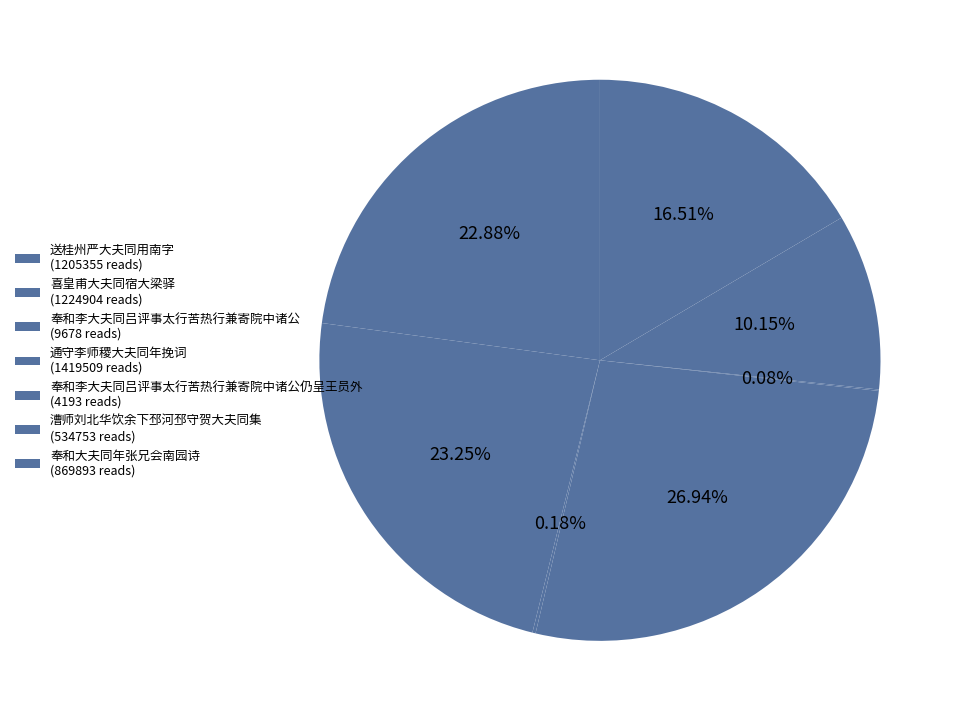

What is the smallest slice in the pie chart?

奉和李大夫同吕评事太行苦热行兼寄院中诸公仍呈王员外